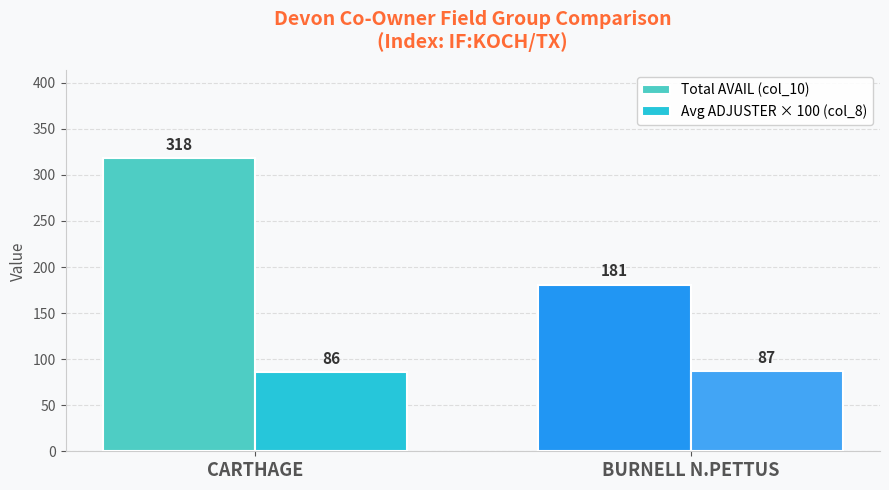

What is the sum of the Total AVAIL (col_10) values at CARTHAGE and BURNELL N.PETTUS?

499